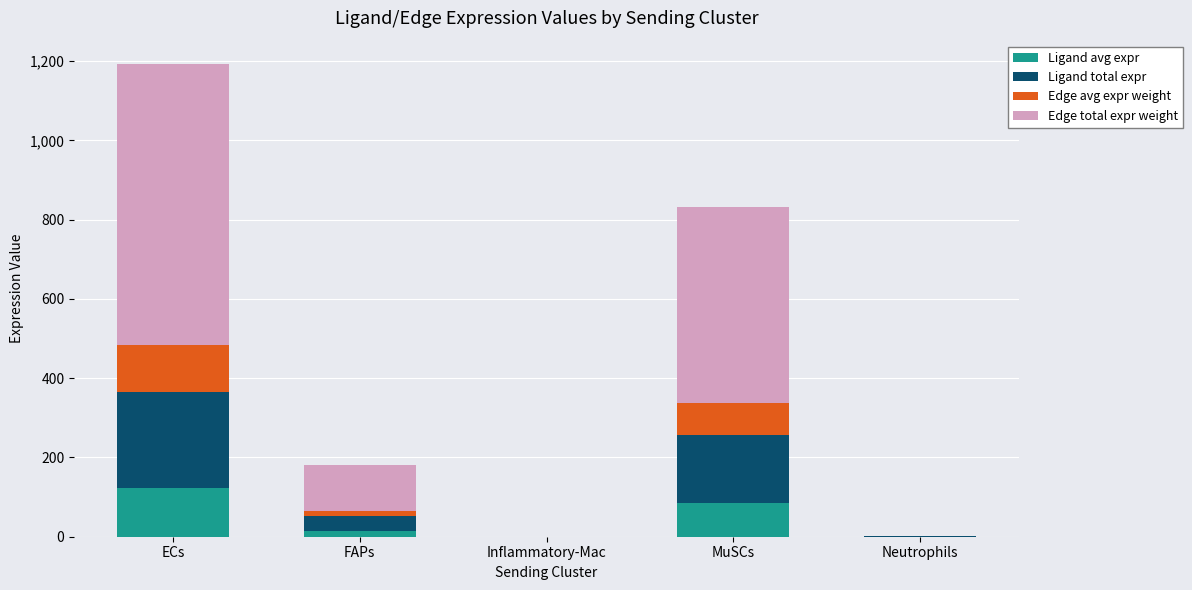

At which category is the sum across all series the highest?

ECs